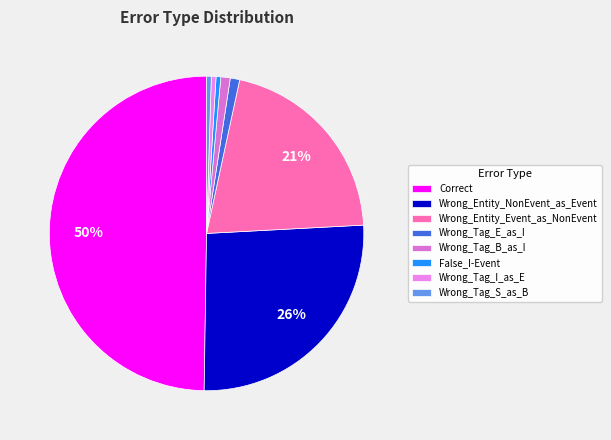

Which category has the biggest portion of the pie?

Correct